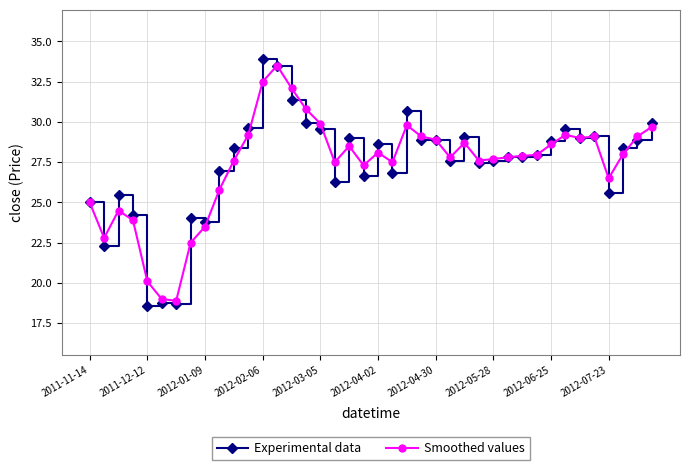

What is the value of the Experimental data point at the 33rd from the left?

28.8